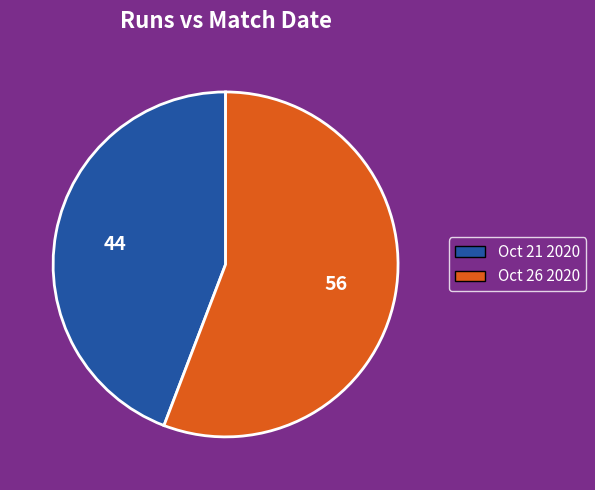

How many slices are in this pie chart?

2